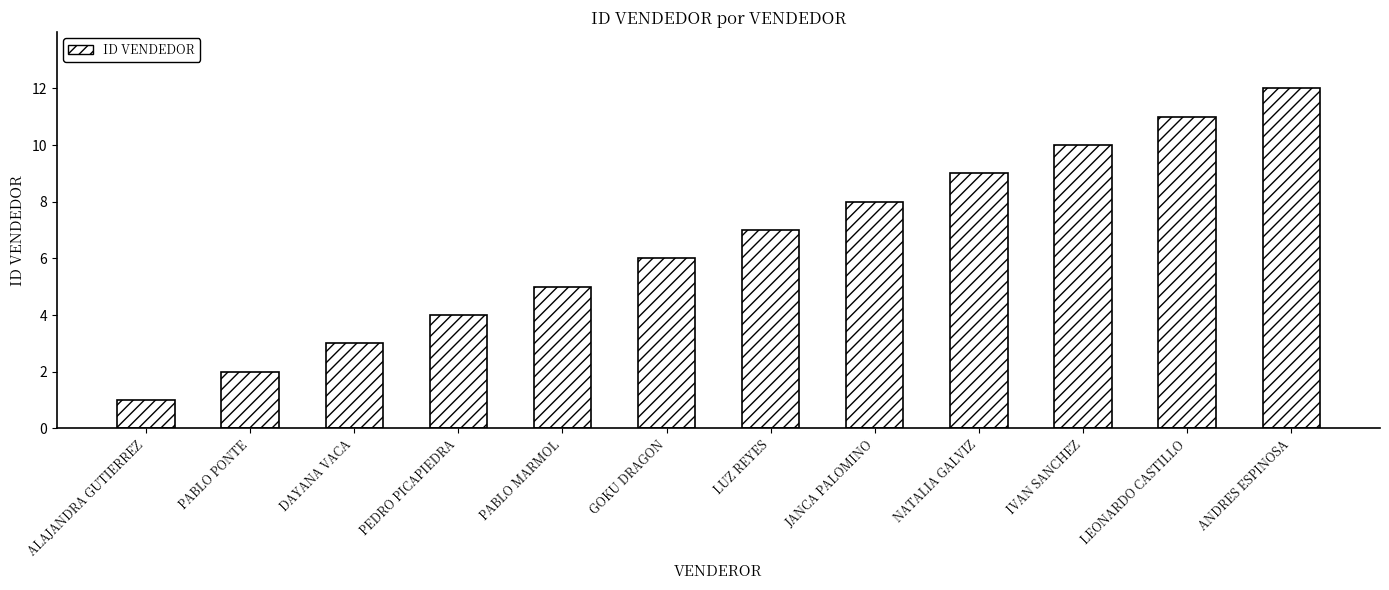

What is the label of the 10th bar from the left?

IVAN SANCHEZ